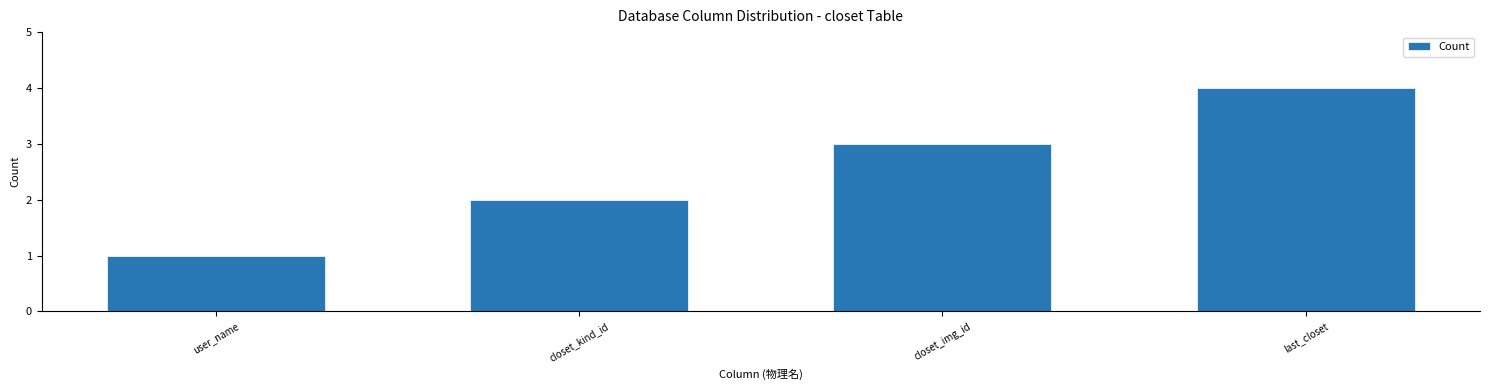

At which category does the chart reach its peak across all series?

last_closet